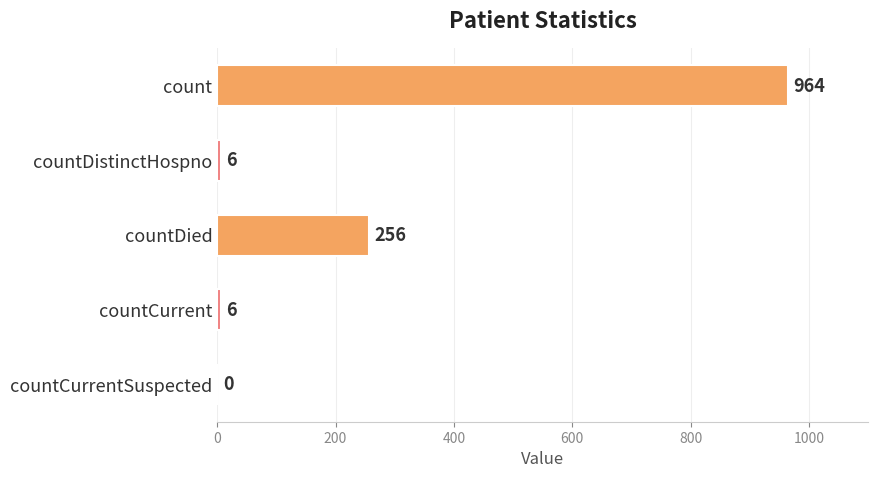

What is the sum of all values?

1232